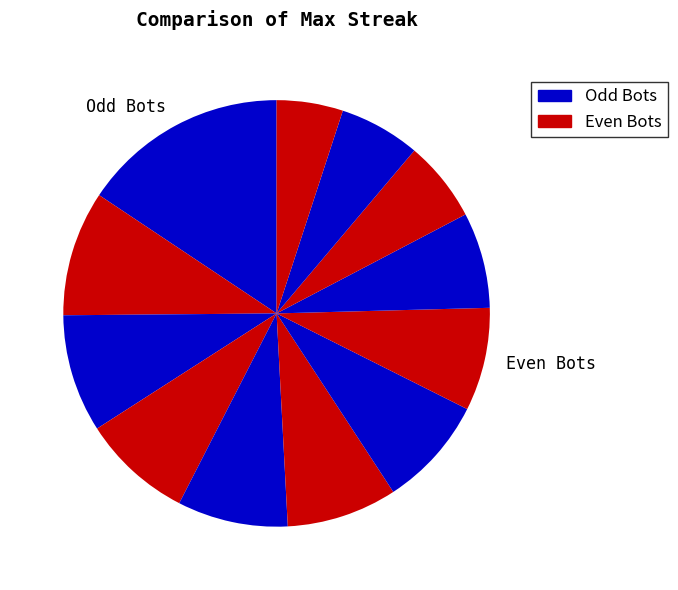

How many slices are in this pie chart?

12